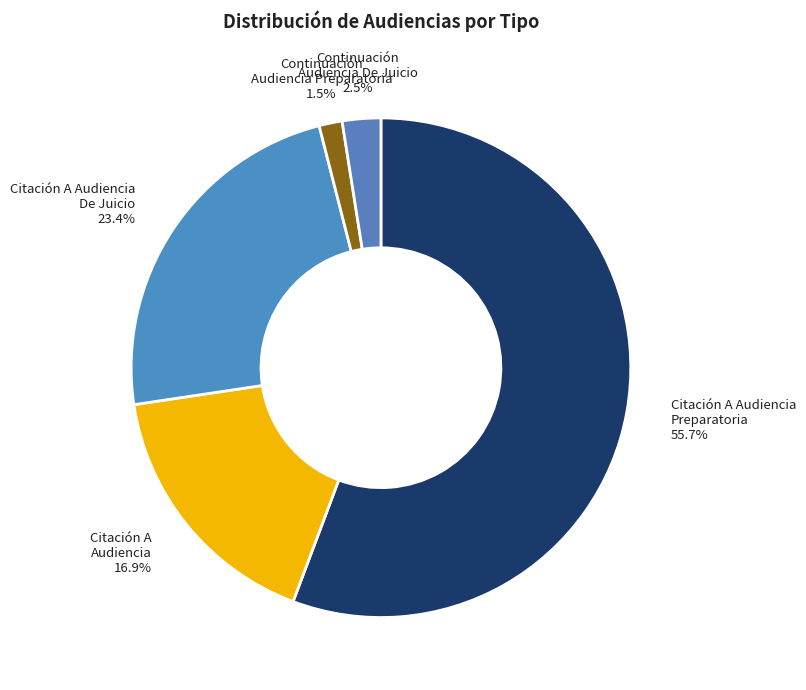

How many segments does this pie chart have?

5